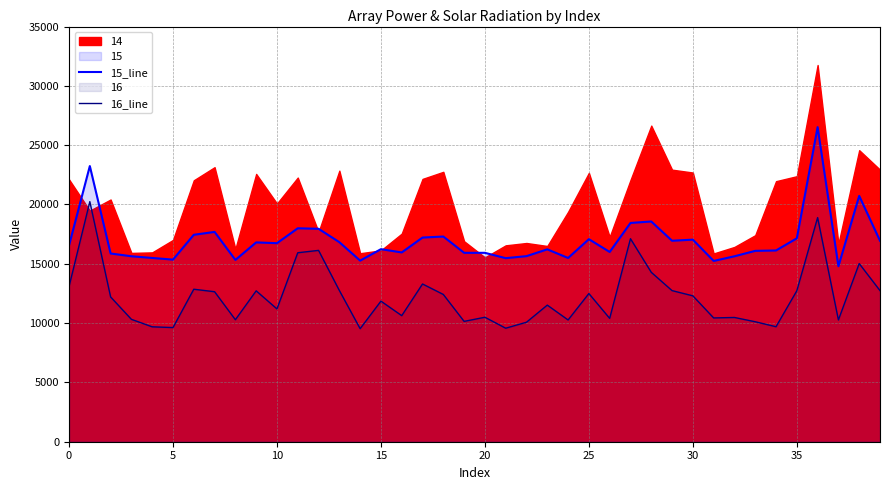

What is the approximate value of 16_line at 23, to the nearest 100?

11500